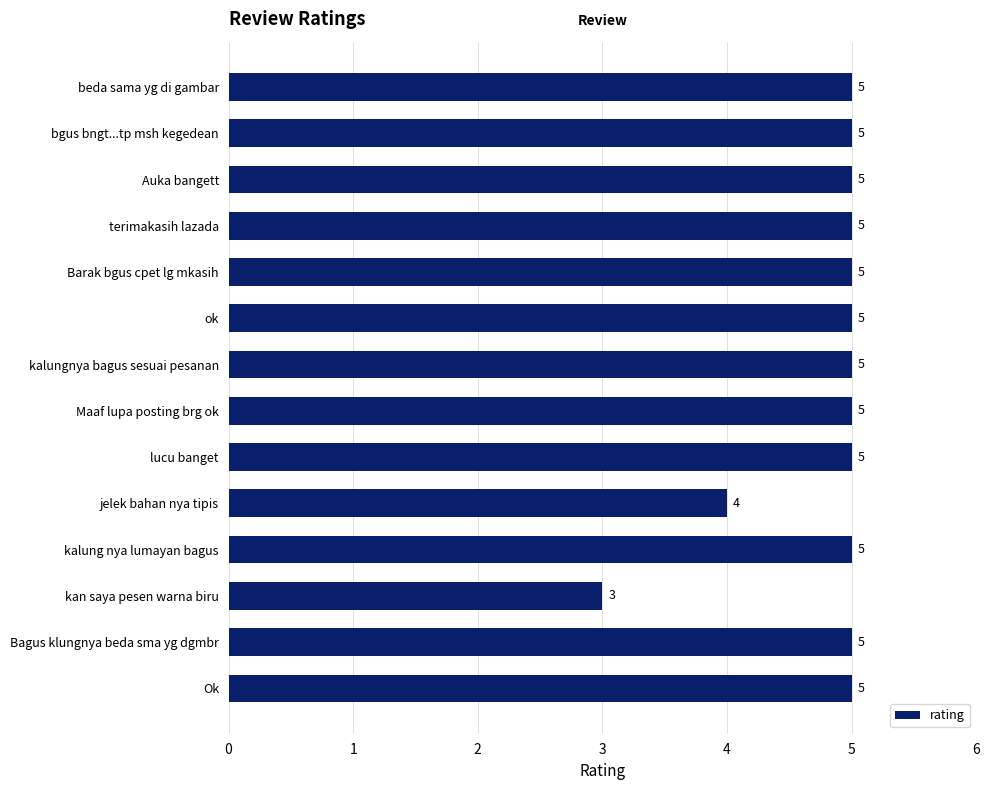

How many bars are there in total?

14